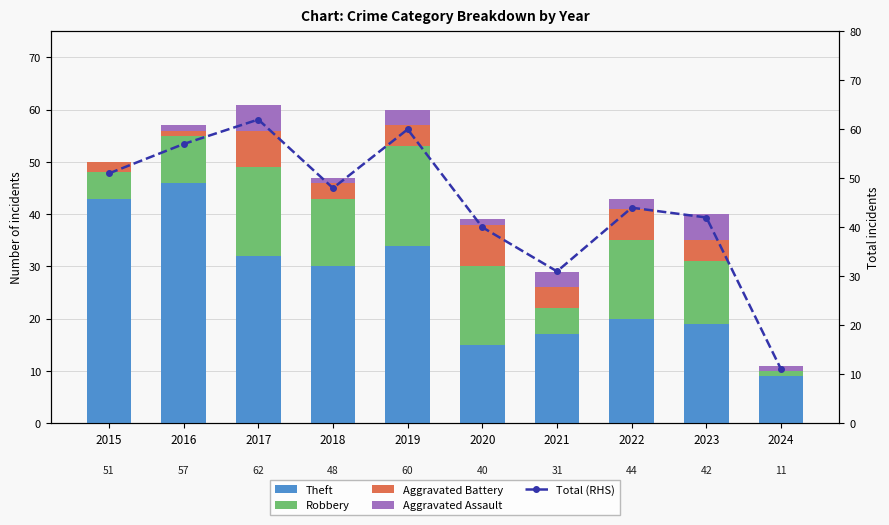

Where is Aggravated Battery nearest to the value 4?

2019